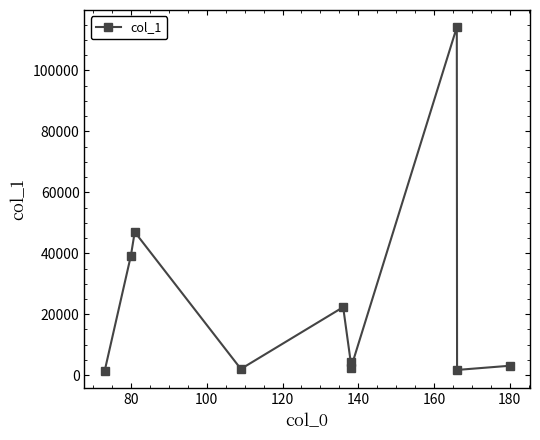

What is the difference between the maximum and minimum values?

112782.2